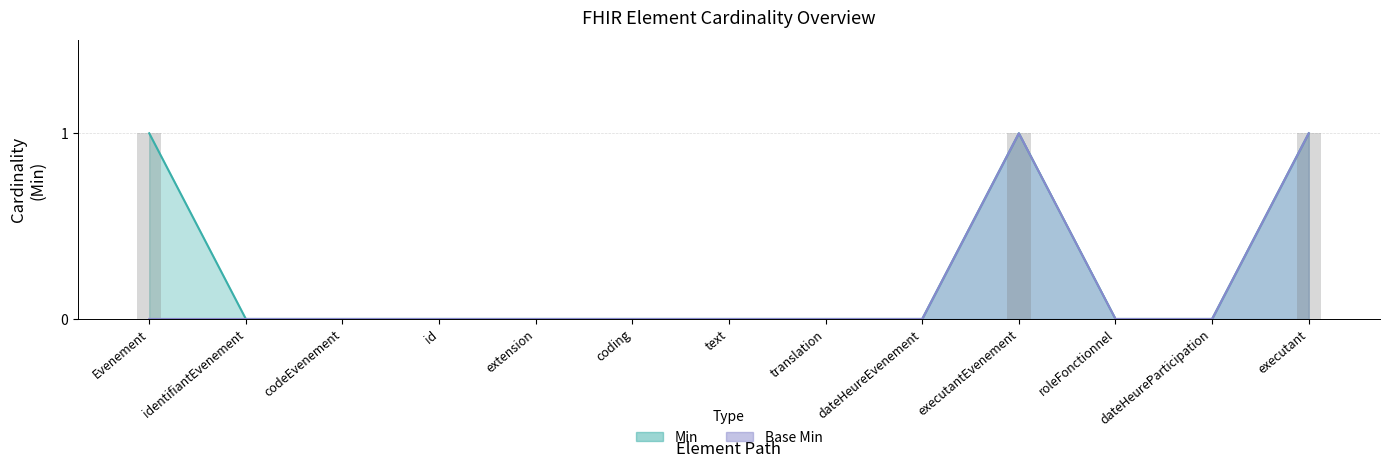

The value of Base Min at extension is 1. True or false?

False